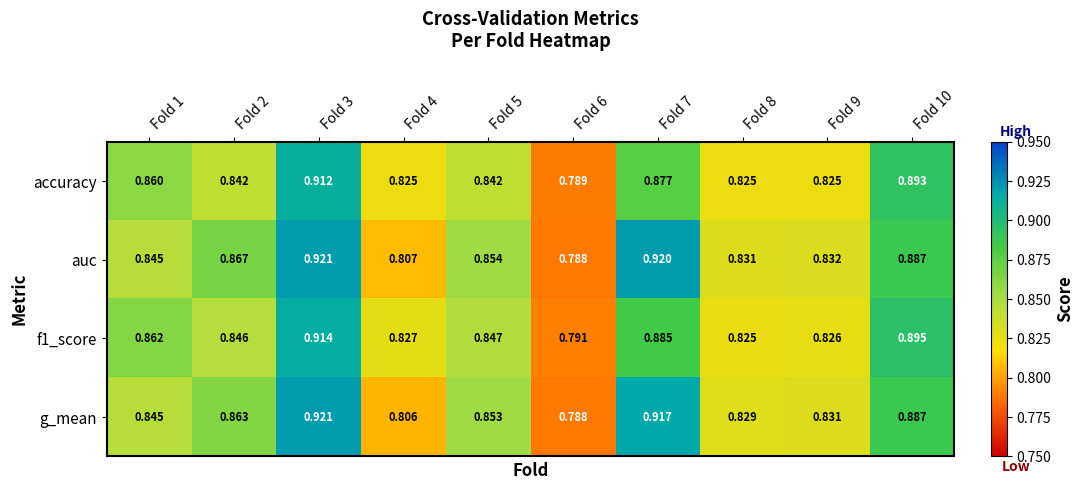

At how many categories does at least one series exceed 0?

10